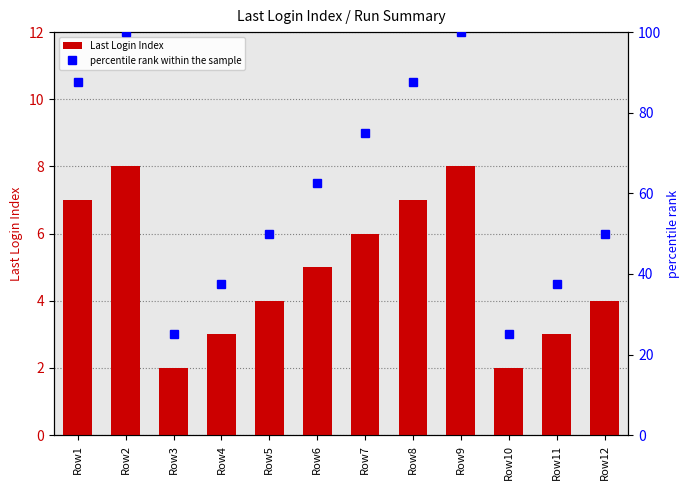

At how many categories does at least one series exceed 51?

6